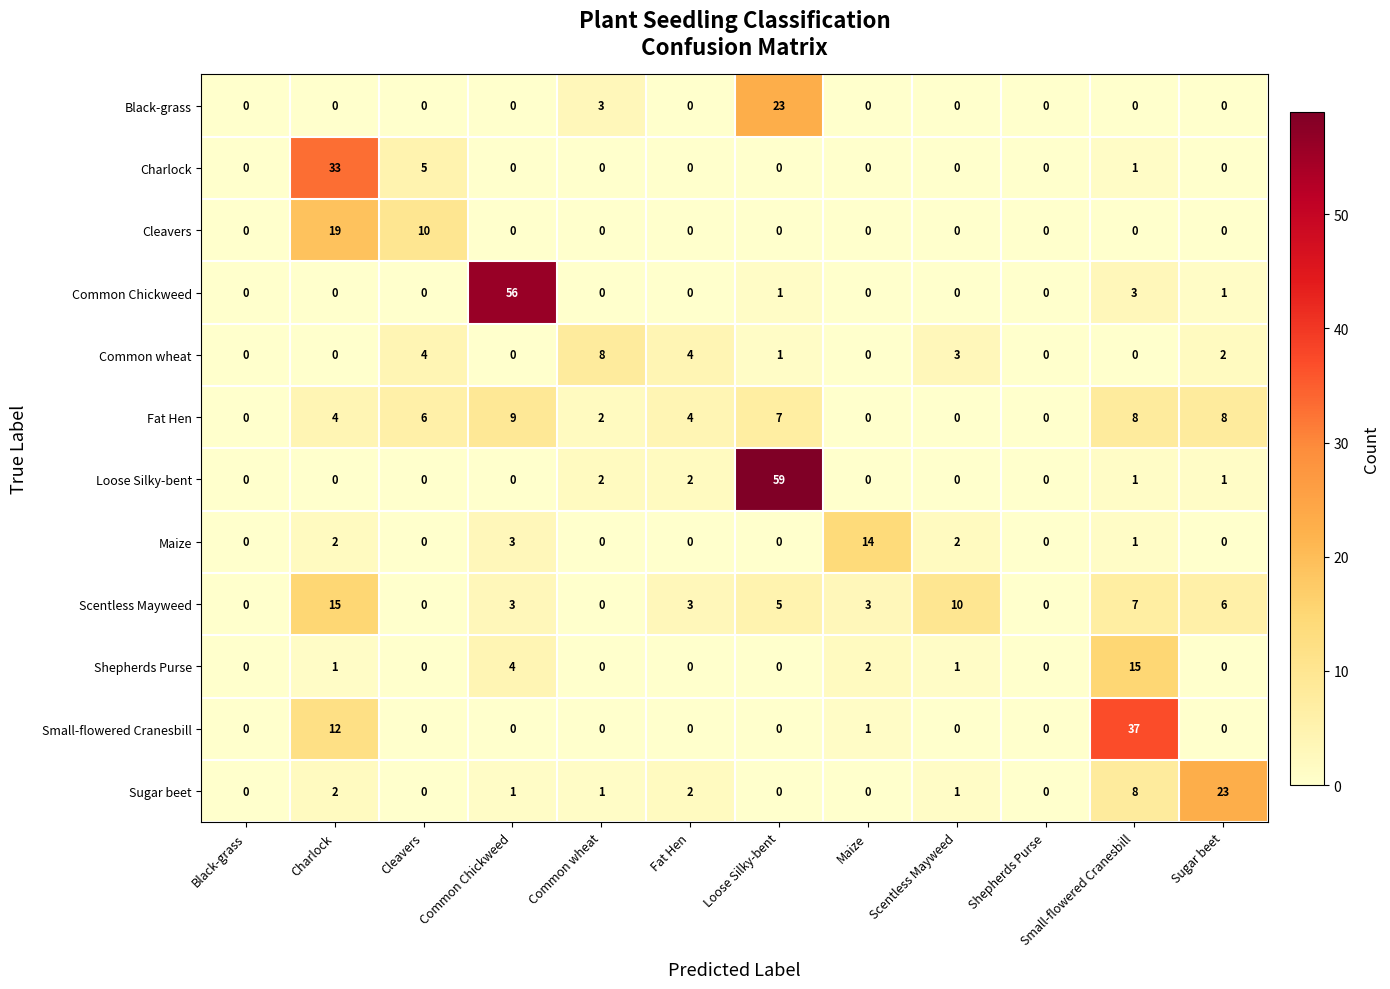

What is the maximum value shown in the chart?

59